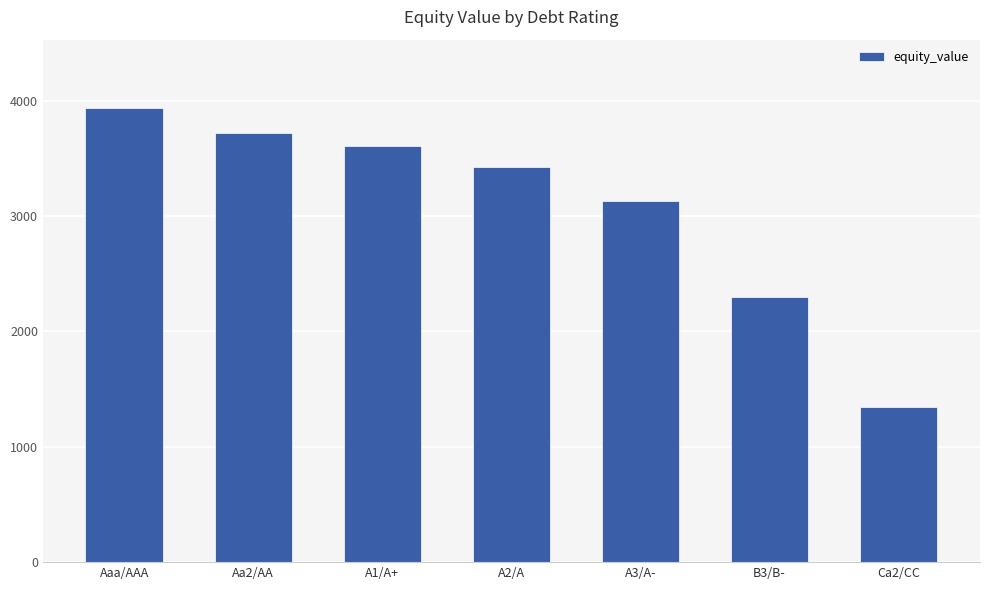

How many categories are shown in the chart?

7